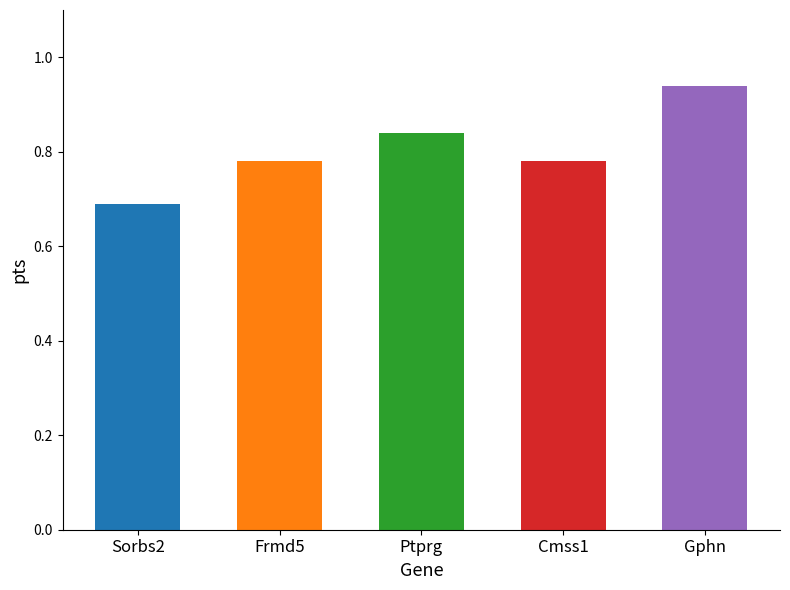

Which label corresponds to the smallest value in the chart?

Sorbs2